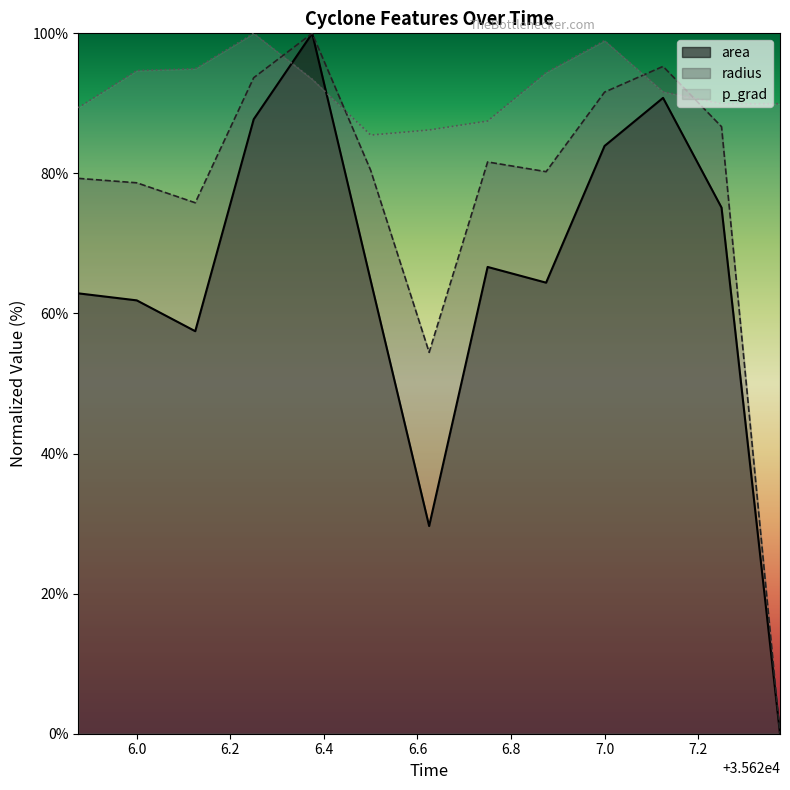

List the series in order of their overall mean, highest first.

p_grad, radius, area